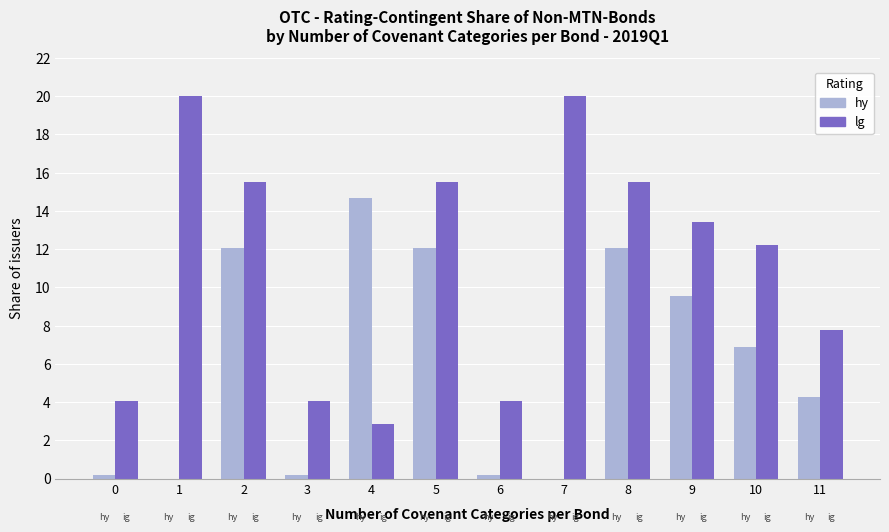

Where is hy nearest to the value 7?

10